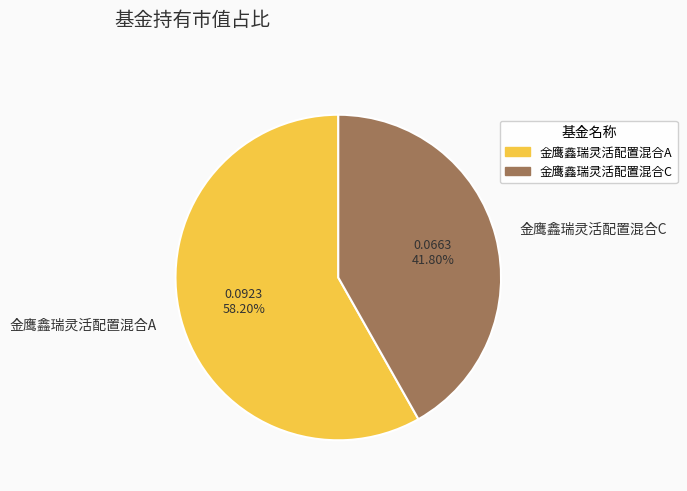

Rank the categories by value from lowest to highest.

金鹰鑫瑞灵活配置混合C, 金鹰鑫瑞灵活配置混合A